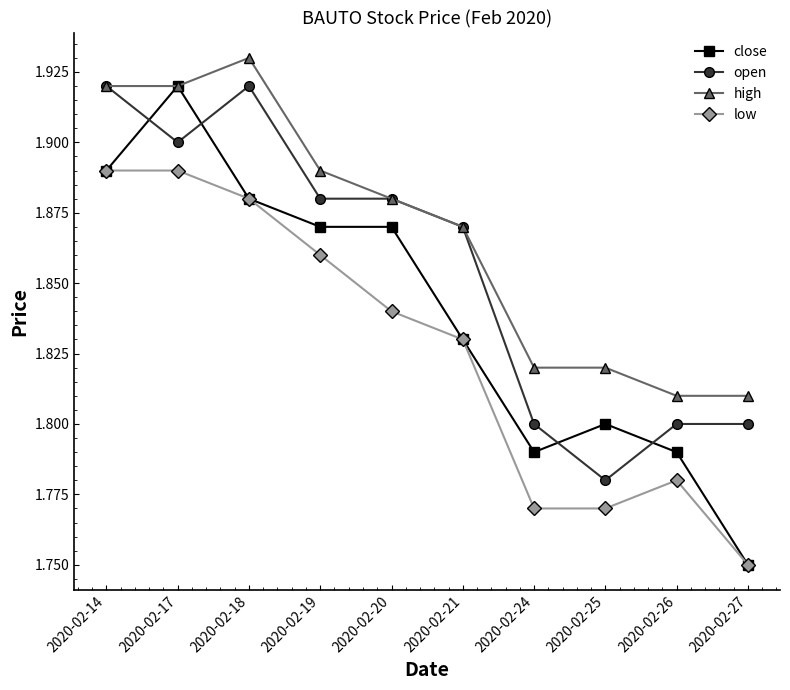

True or false: high and low cross at least once.

False